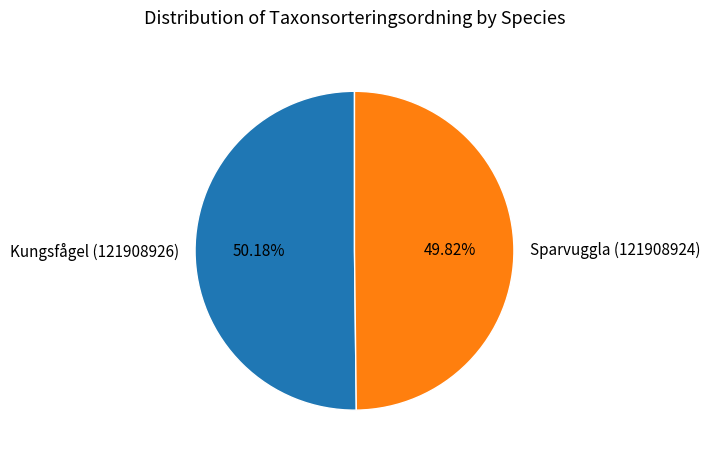

How many slices are in this pie chart?

2